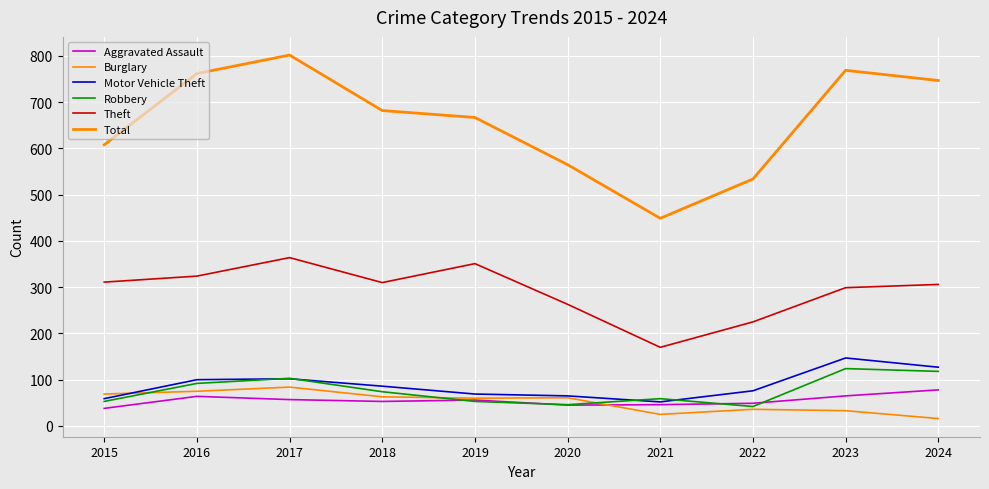

What is the minimum value shown in the chart?

16